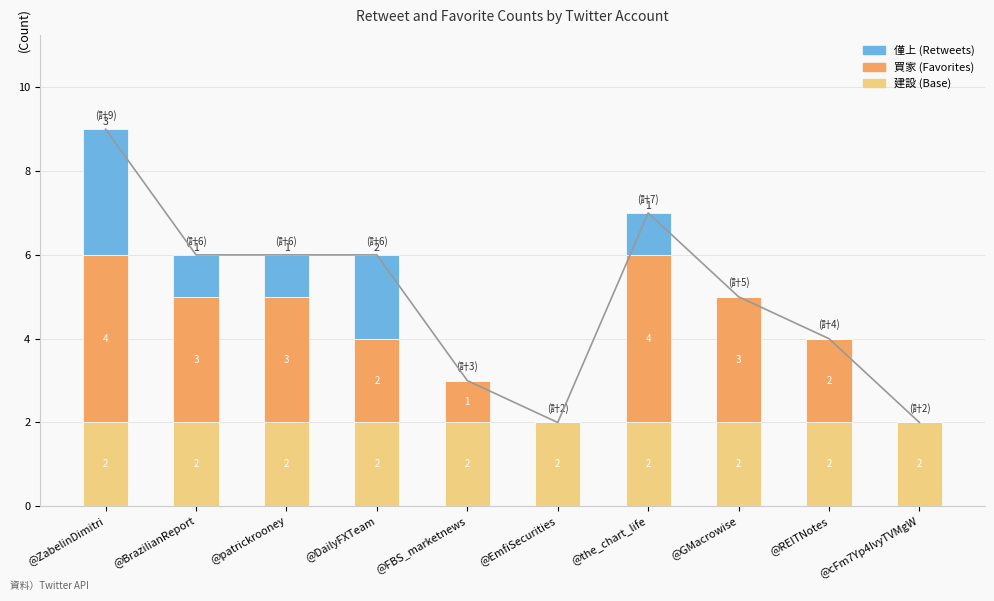

Which series has the largest range (max minus min)?

買家